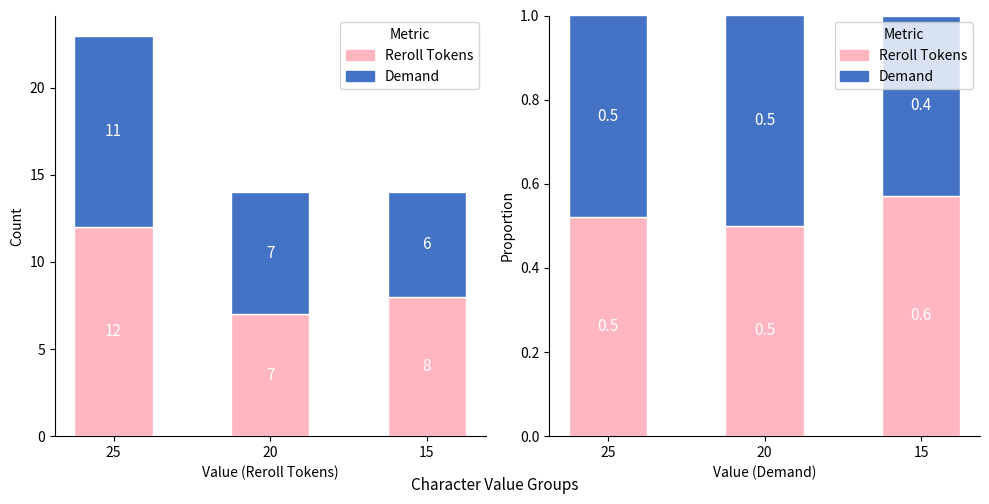

List the series in order of their overall mean, highest first.

Reroll Tokens, Demand